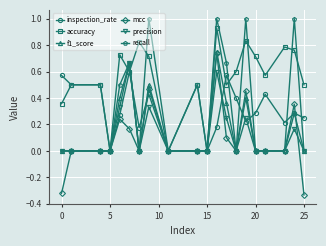

Which series has the largest total across all categories?

accuracy